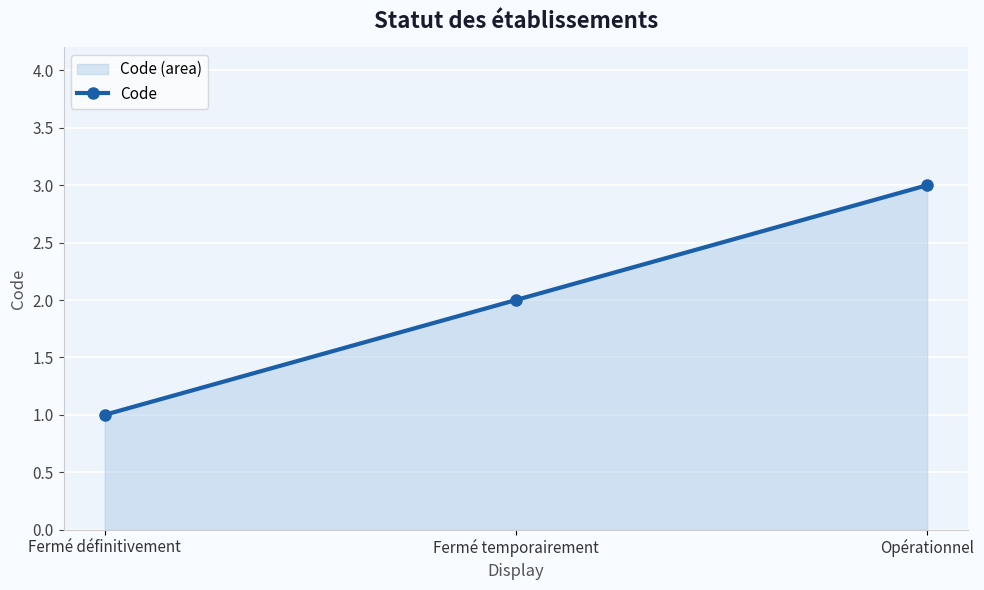

What is the maximum value shown in the chart?

3